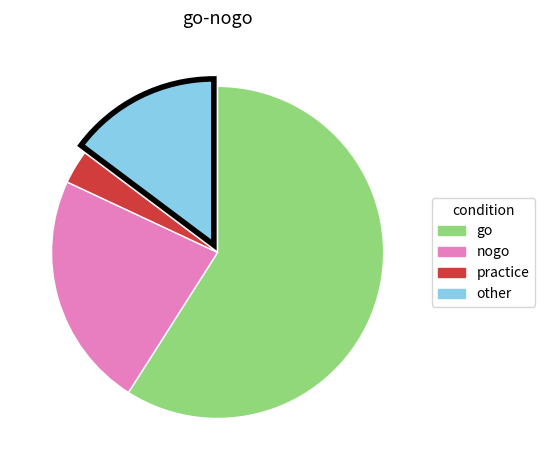

Between other and nogo, which is larger?

nogo